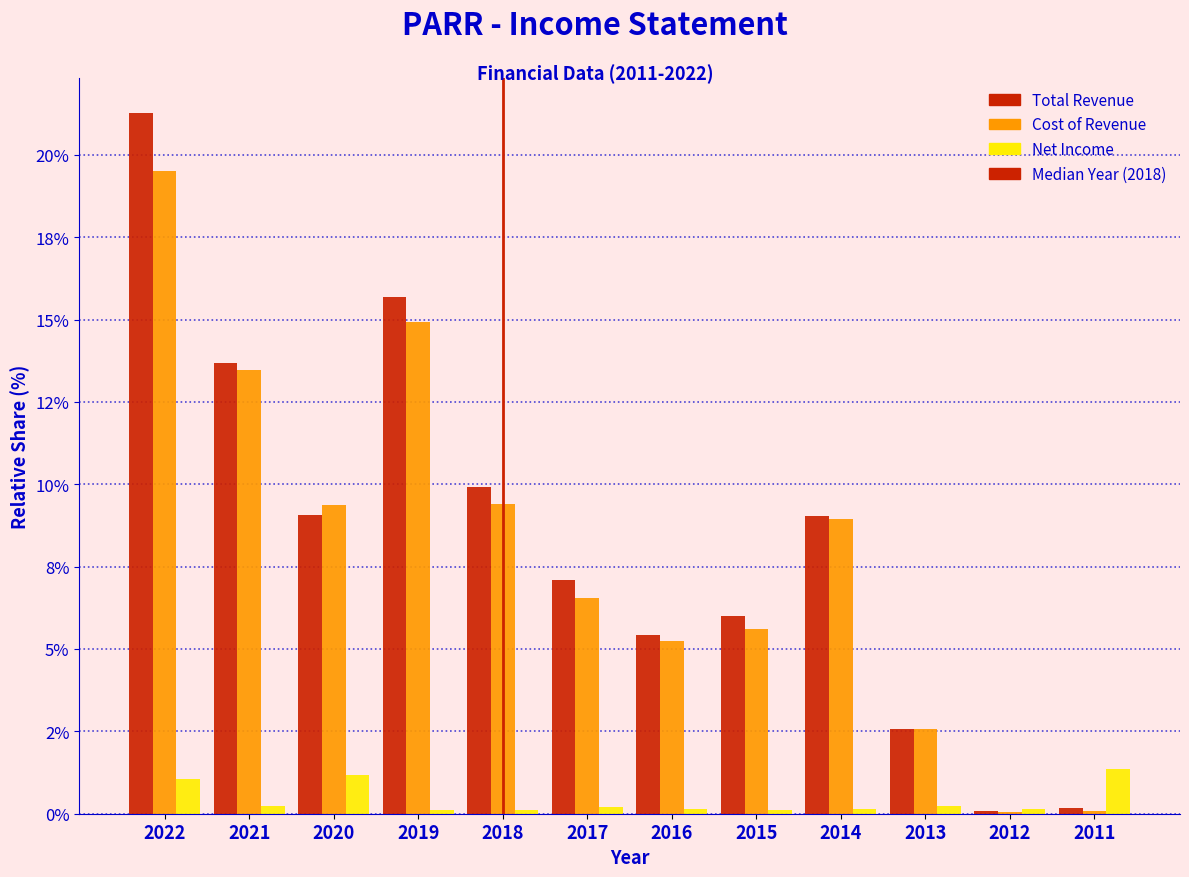

Are the bars horizontal?

No